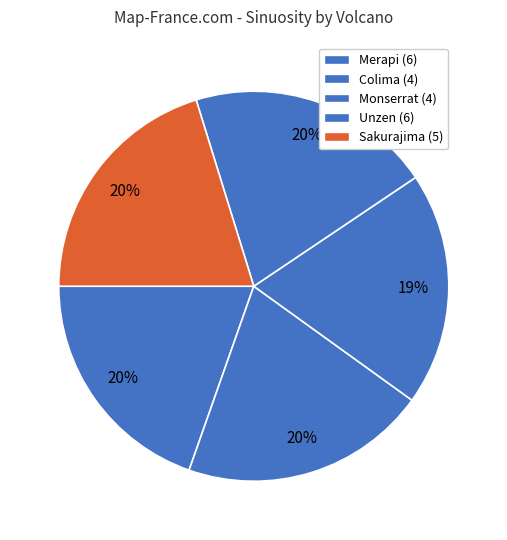

Is there any slice that represents more than half of the pie?

No